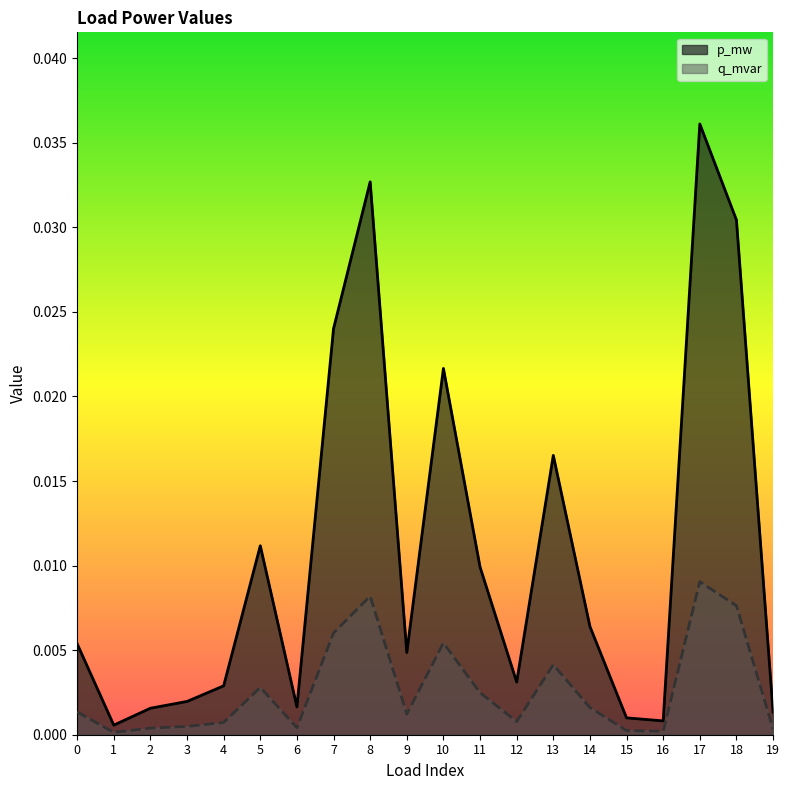

Does the chart have visible grid lines?

No